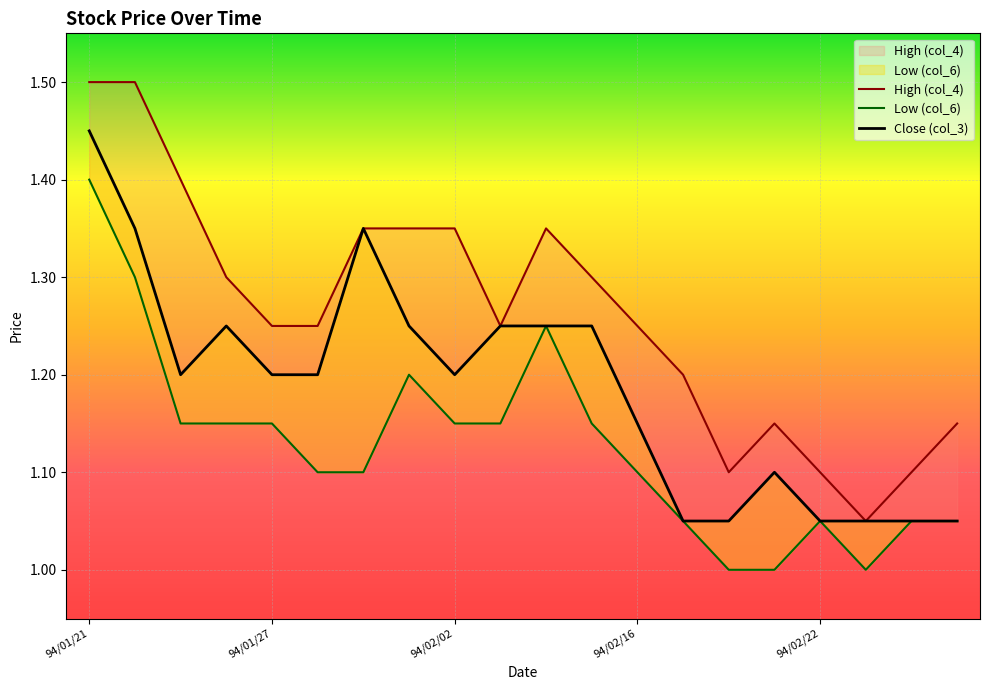

What is the minimum value shown in the chart?

1.0